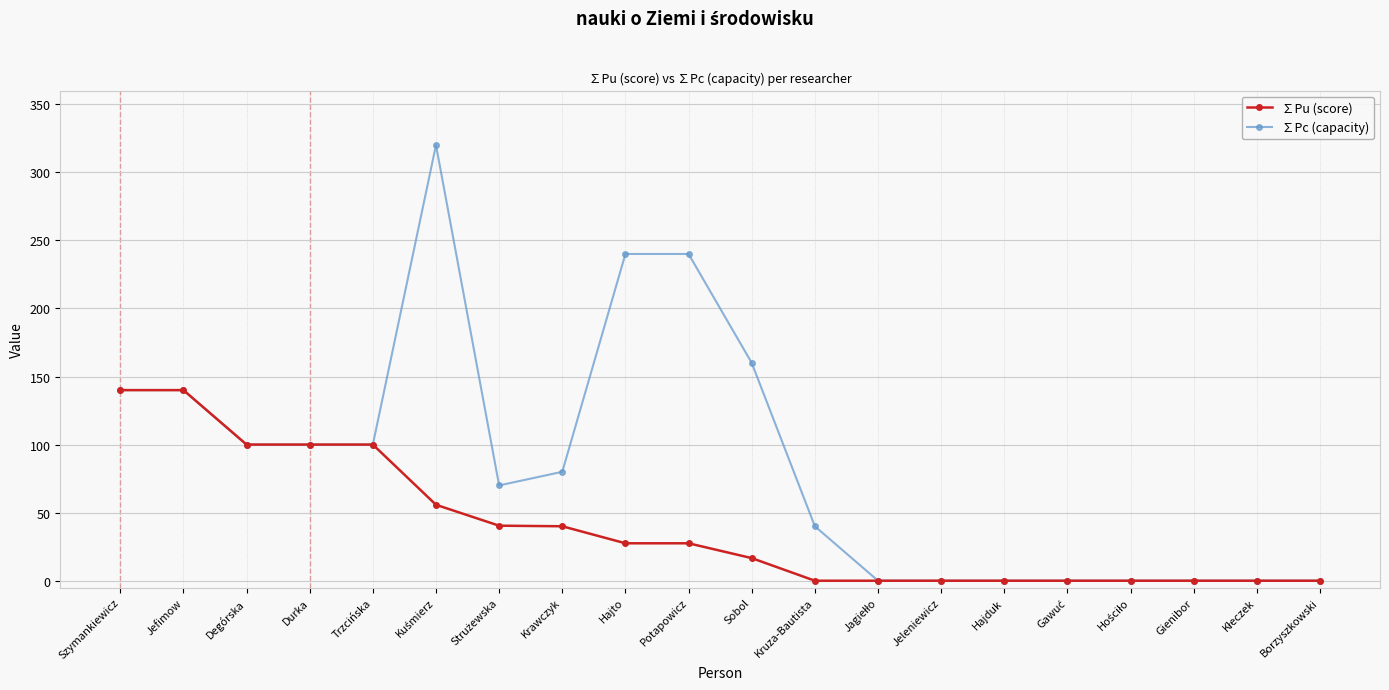

What is the value of the ∑Pc (capacity) point at the 9th from the left?

240.0